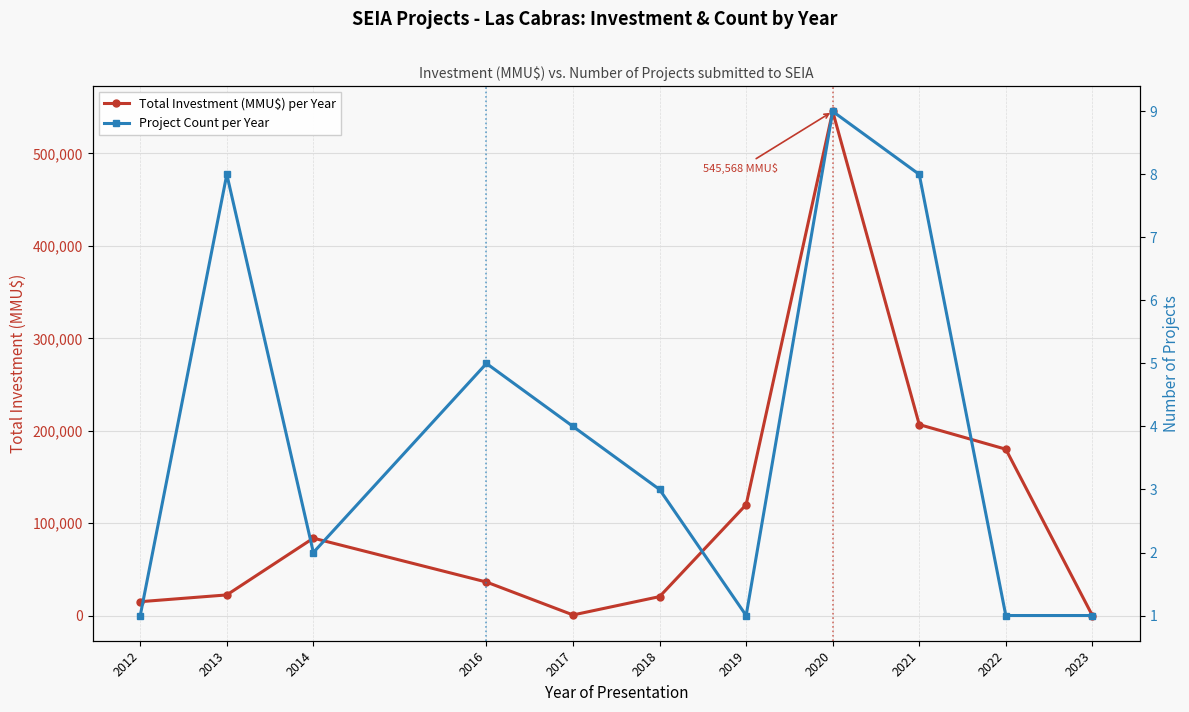

What is the total value across all series at 2023?

31